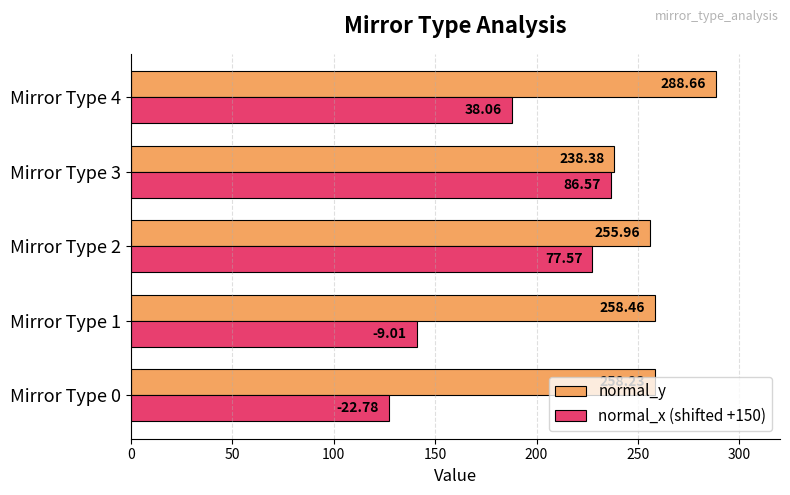

How many data points in normal_x (shifted +150) are above 188?

3